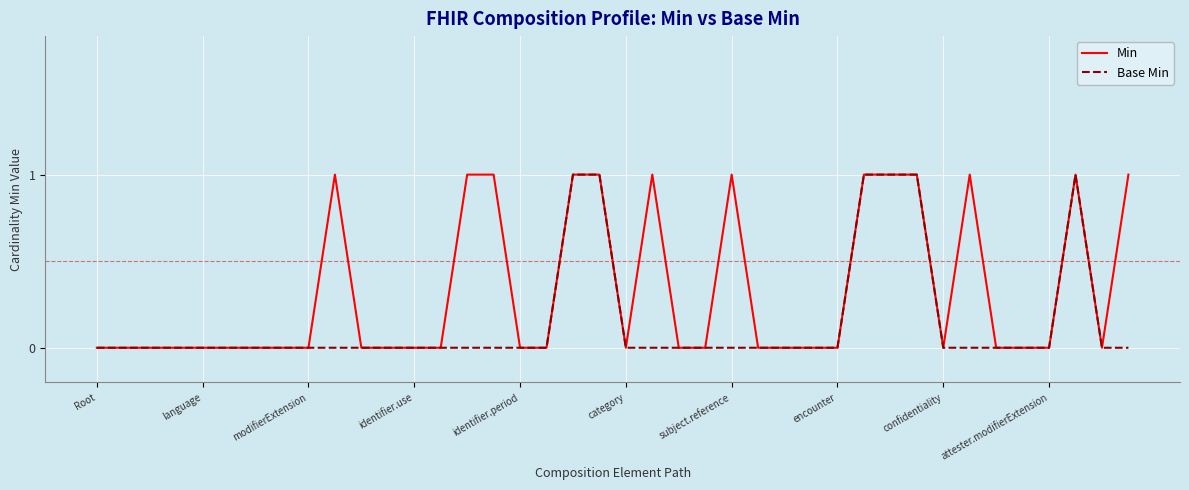

Reading left to right, what are all the values shown in this chart?

Min: 0	0	0	0	0	0	0	0	0	1	0	0	0	0	1	1	0	0	1	1	0	1	0	0	1	0	0	0	0	1	1	1	0	1	0	0	0	1	0	1
Base Min: 0	0	0	0	0	0	0	0	0	0	0	0	0	0	0	0	0	0	1	1	0	0	0	0	0	0	0	0	0	1	1	1	0	0	0	0	0	1	0	0